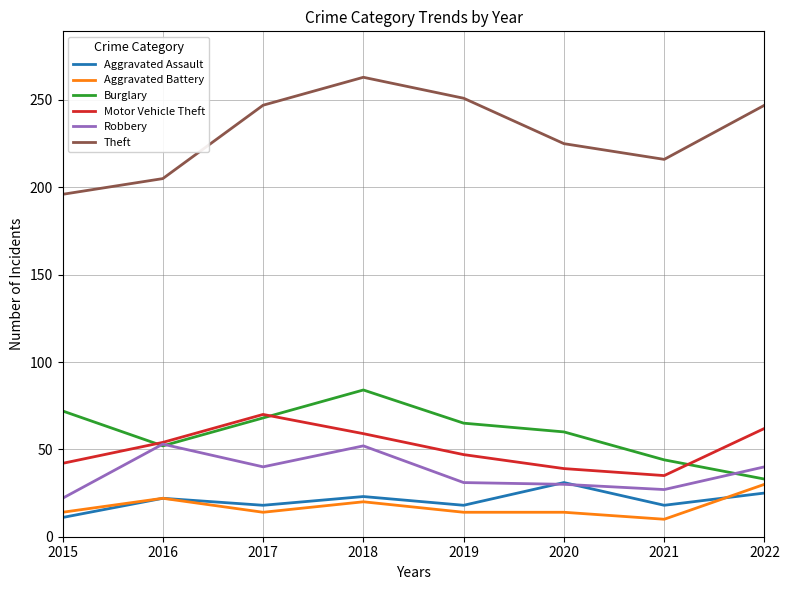

True or false: Robbery and Aggravated Battery intersect in this chart.

False